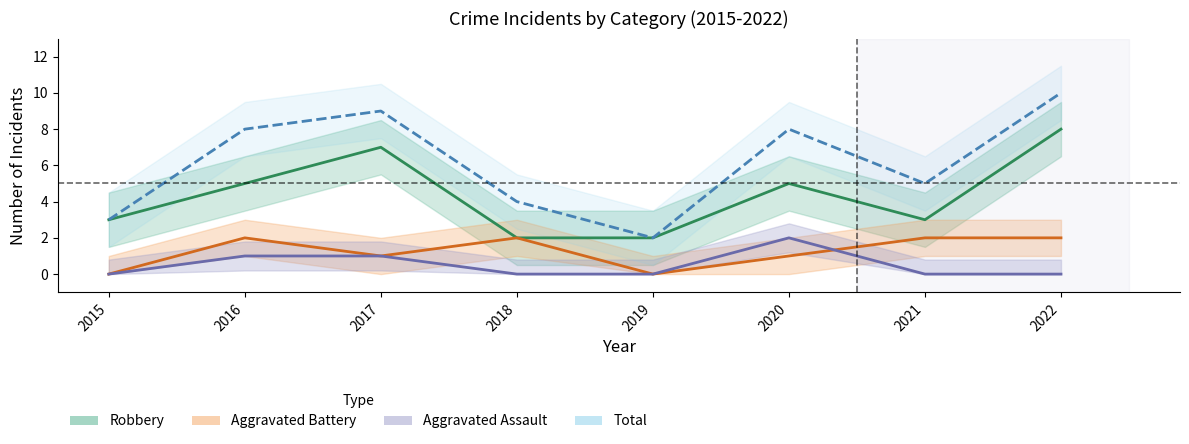

What is the sum of the Aggravated Battery values at 2015 and 2018?

2